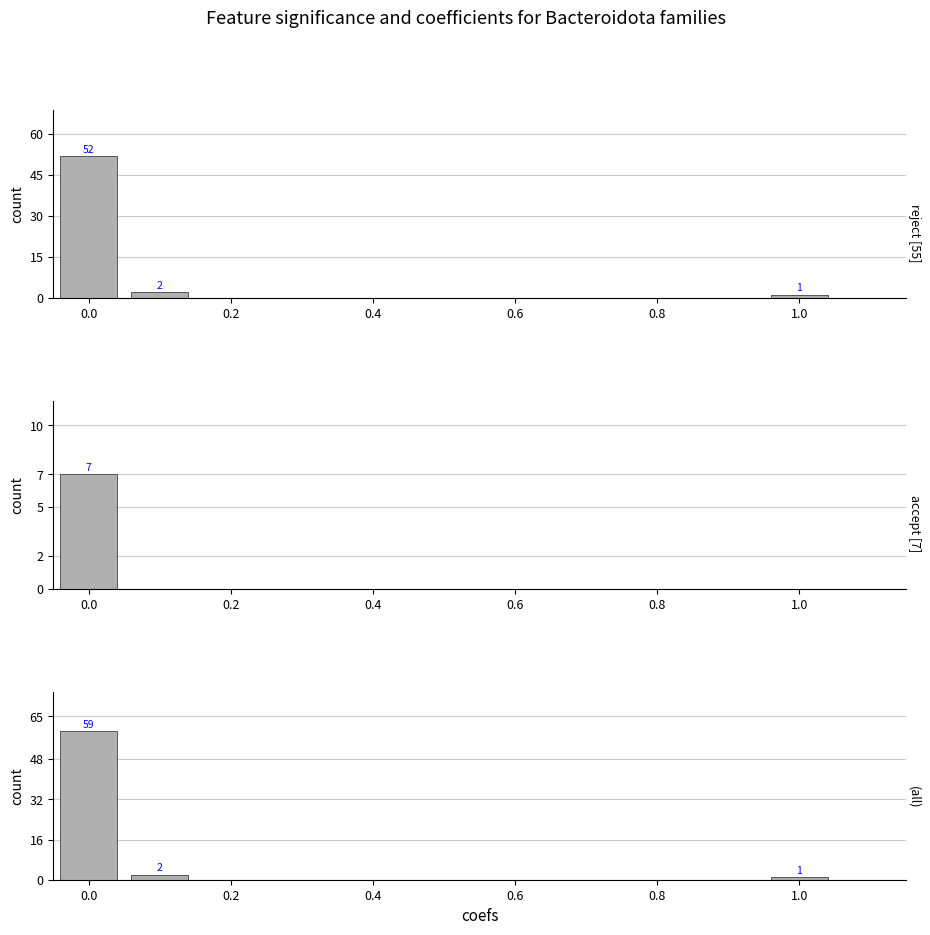

Which label corresponds to the smallest value in the chart?

0.2